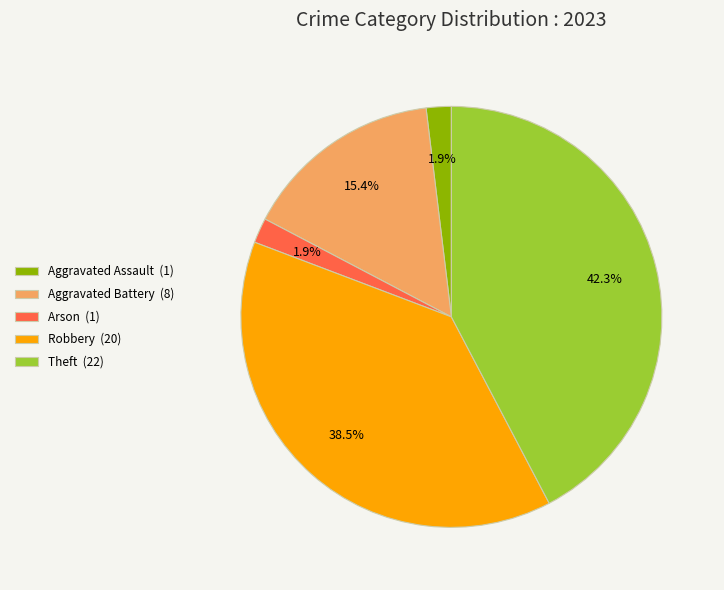

How many segments does this pie chart have?

5